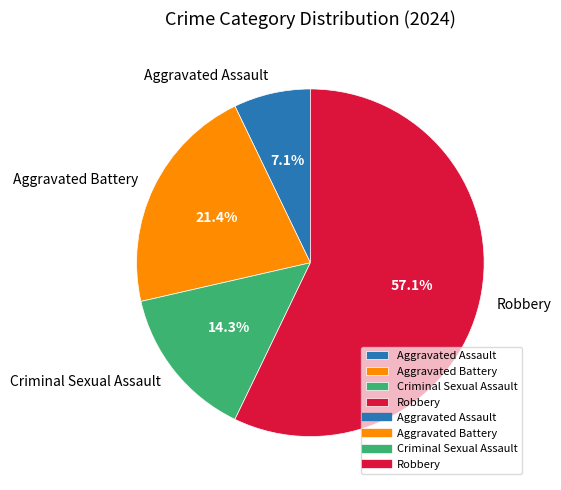

Count the number of slices in the pie.

4